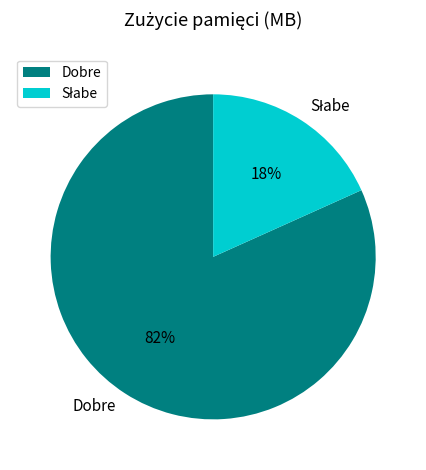

To the nearest percent, what portion does Dobre represent?

82%